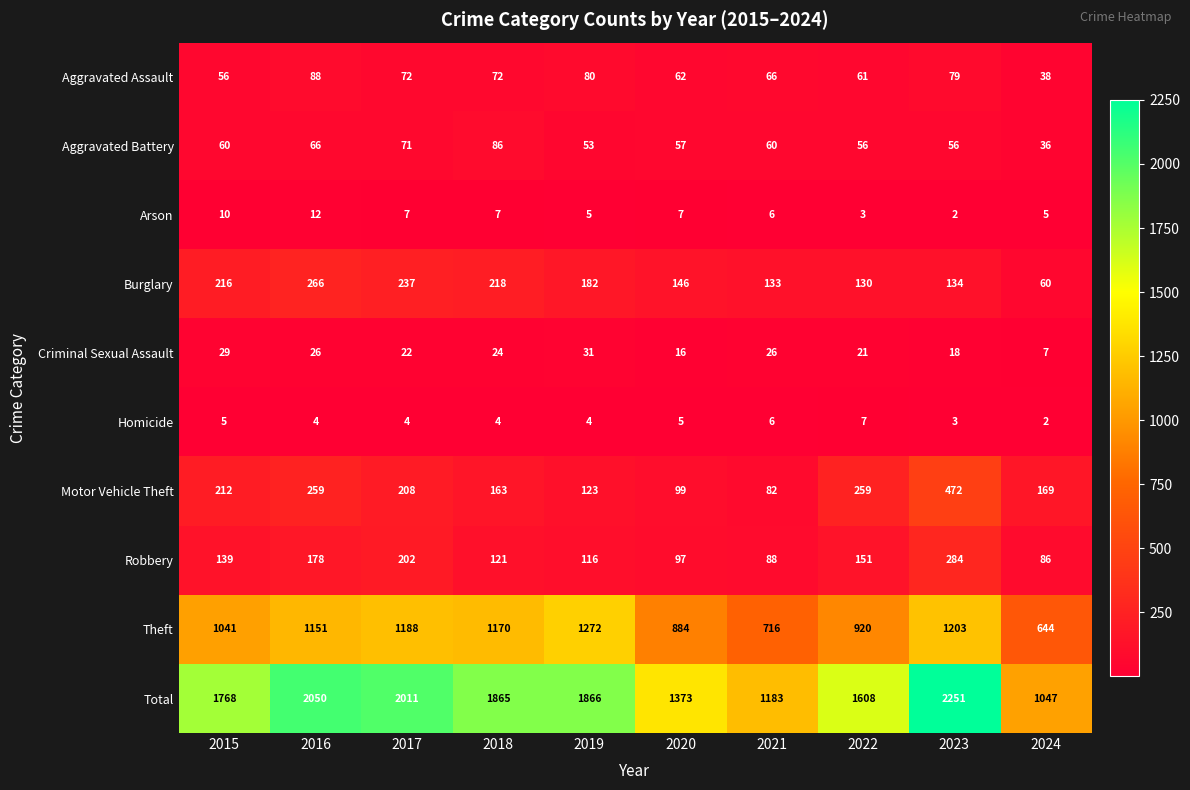

What is the average value of the Criminal Sexual Assault series?

22